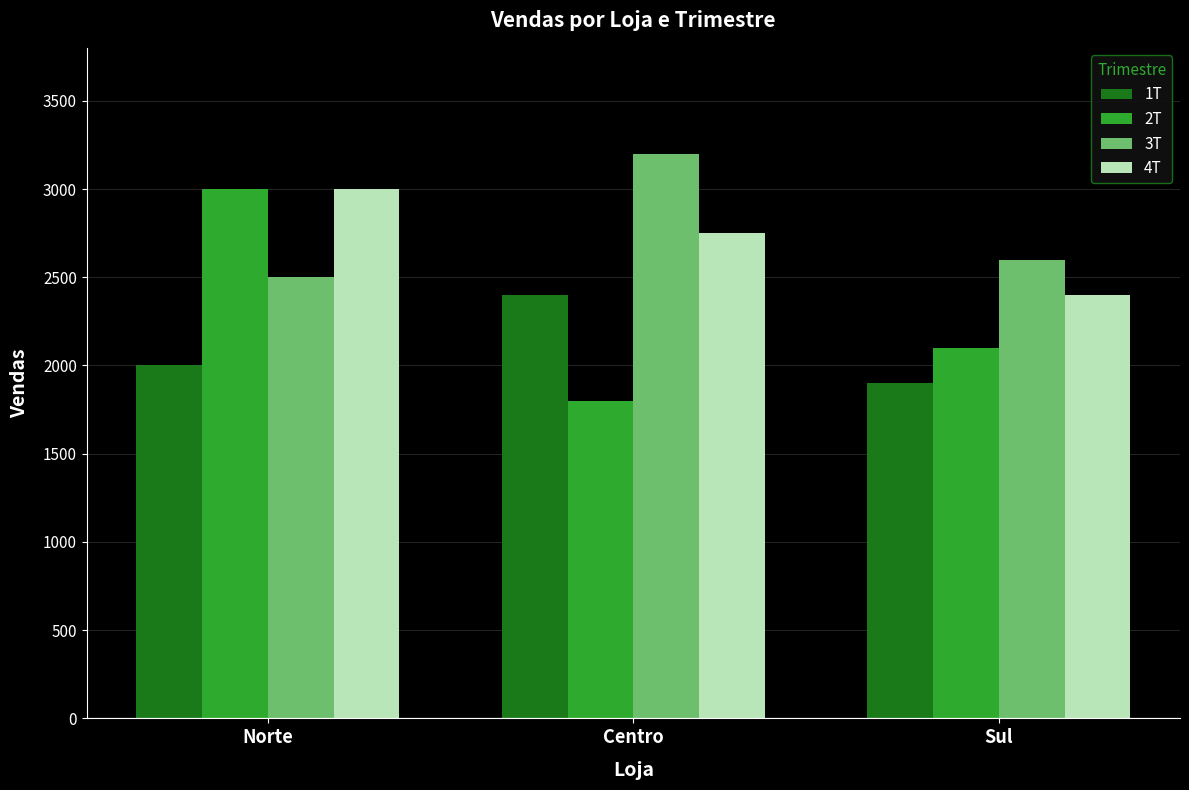

What are all the series names shown in the legend?

1T, 2T, 3T, 4T